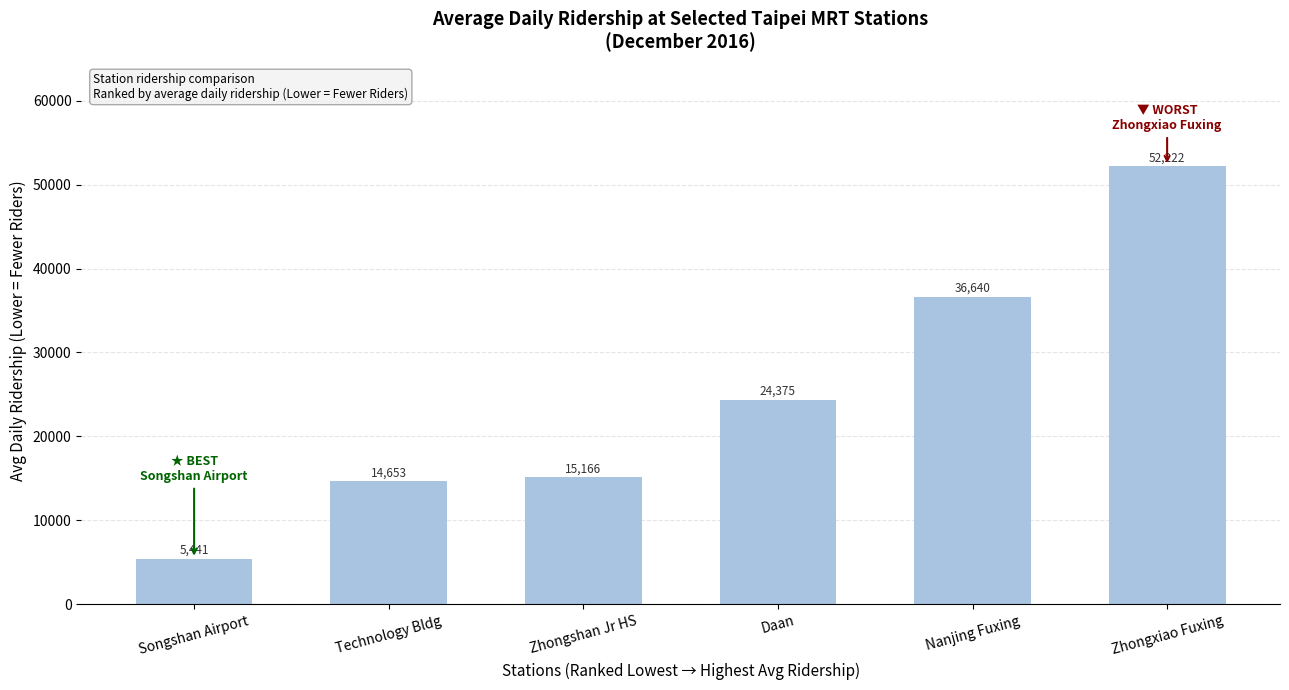

What is the difference between the maximum and minimum values?

46781